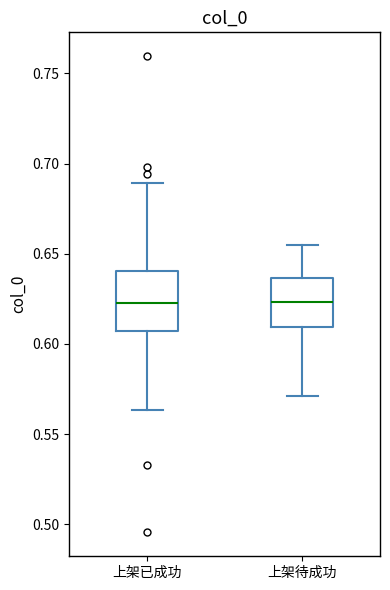

Reading left to right, transcribe this box plot: for each box, give where its median line is, the range the box spans, and where its two whiskers end, as read against the y-axis. The values are not printed on the chart, so give them approximately, as read against the axis.

上架已成功: median 0.625, box 0.605 to 0.640, whiskers 0.565 to 0.690
上架待成功: median 0.625, box 0.610 to 0.635, whiskers 0.570 to 0.655